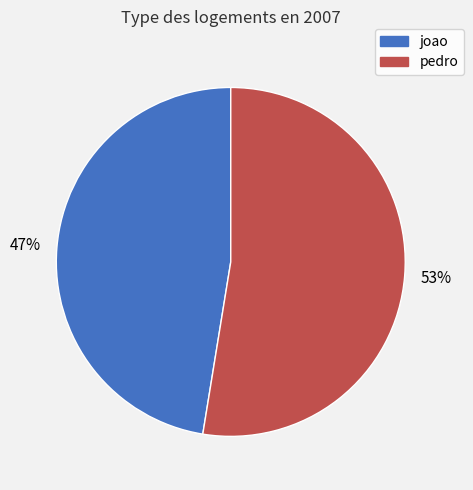

Is it true that pedro is 53% of the pie?

True